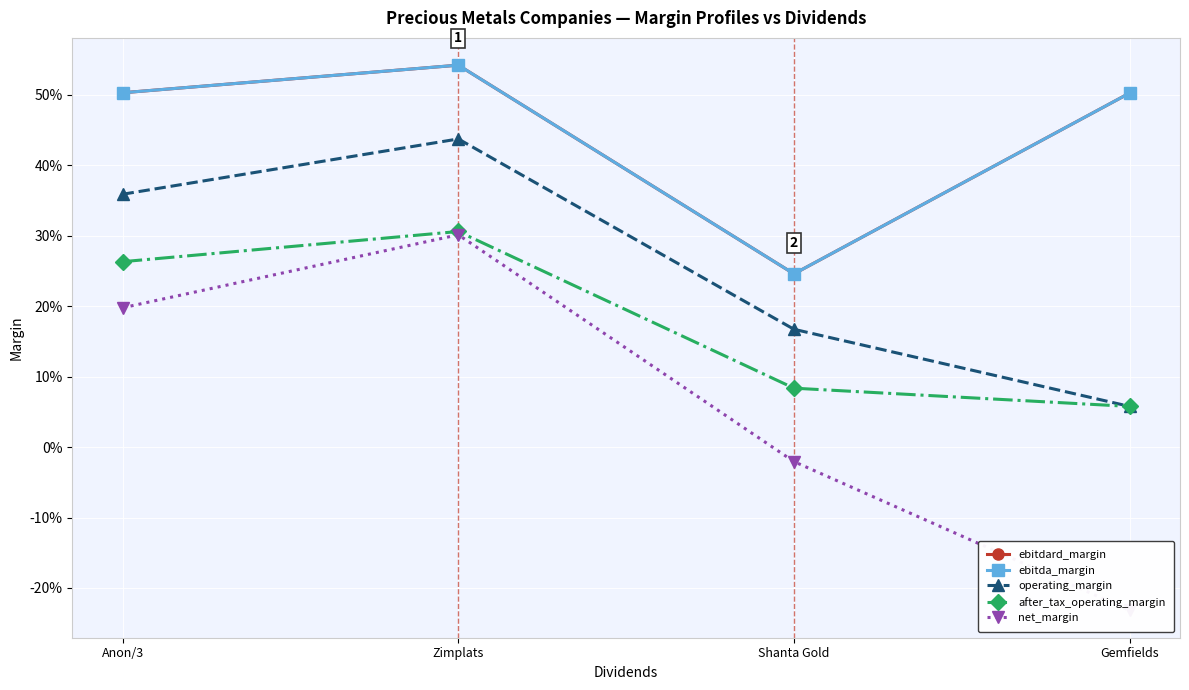

Rank the series at Gemfields from lowest to highest value.

net_margin, operating_margin, after_tax_operating_margin, ebitdard_margin, ebitda_margin